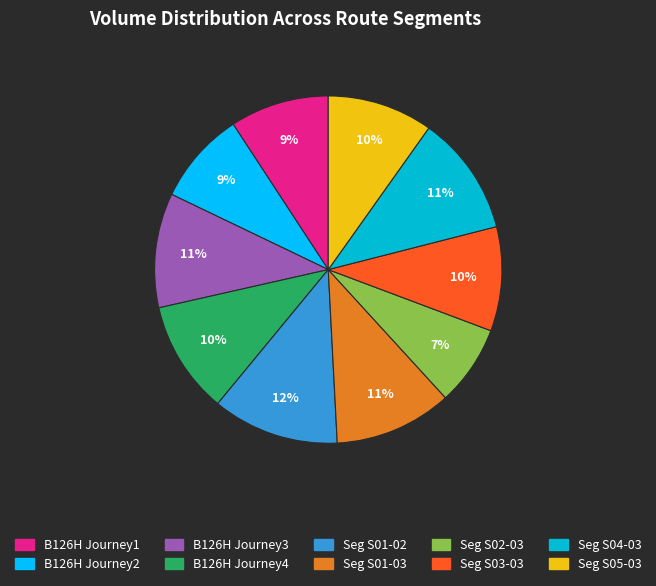

To the nearest percent, what is the average slice percentage?

10%